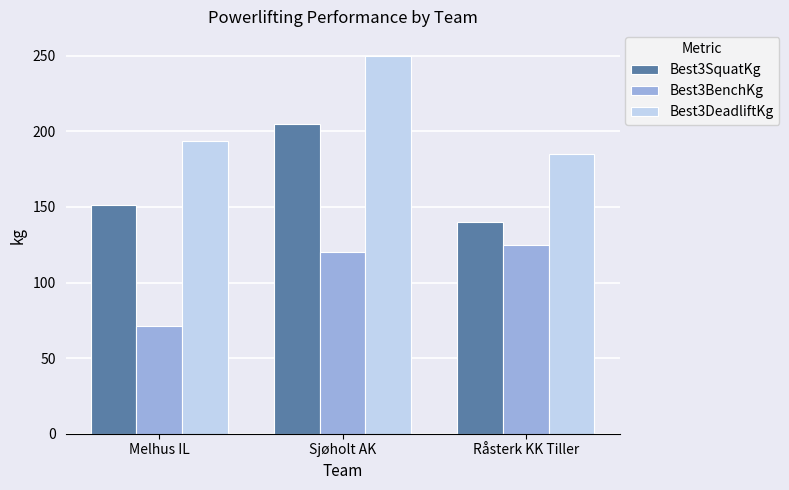

Count the Best3SquatKg values in the range 140 to 205.

3